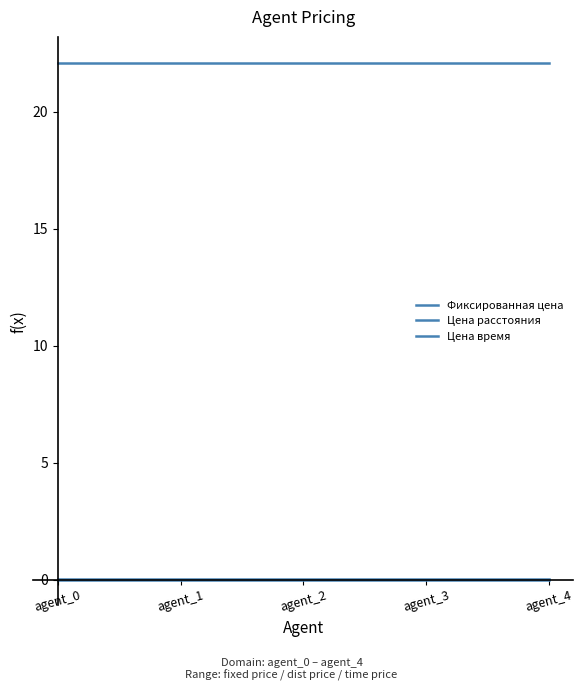

Reading left to right, transcribe all the data shown in this chart.

Фиксированная цена: 22.1	22.1	22.1	22.1	22.1
Цена расстояния: 0.0	0.0	0.0	0.0	0.0
Цена время: 0.0	0.0	0.0	0.0	0.0